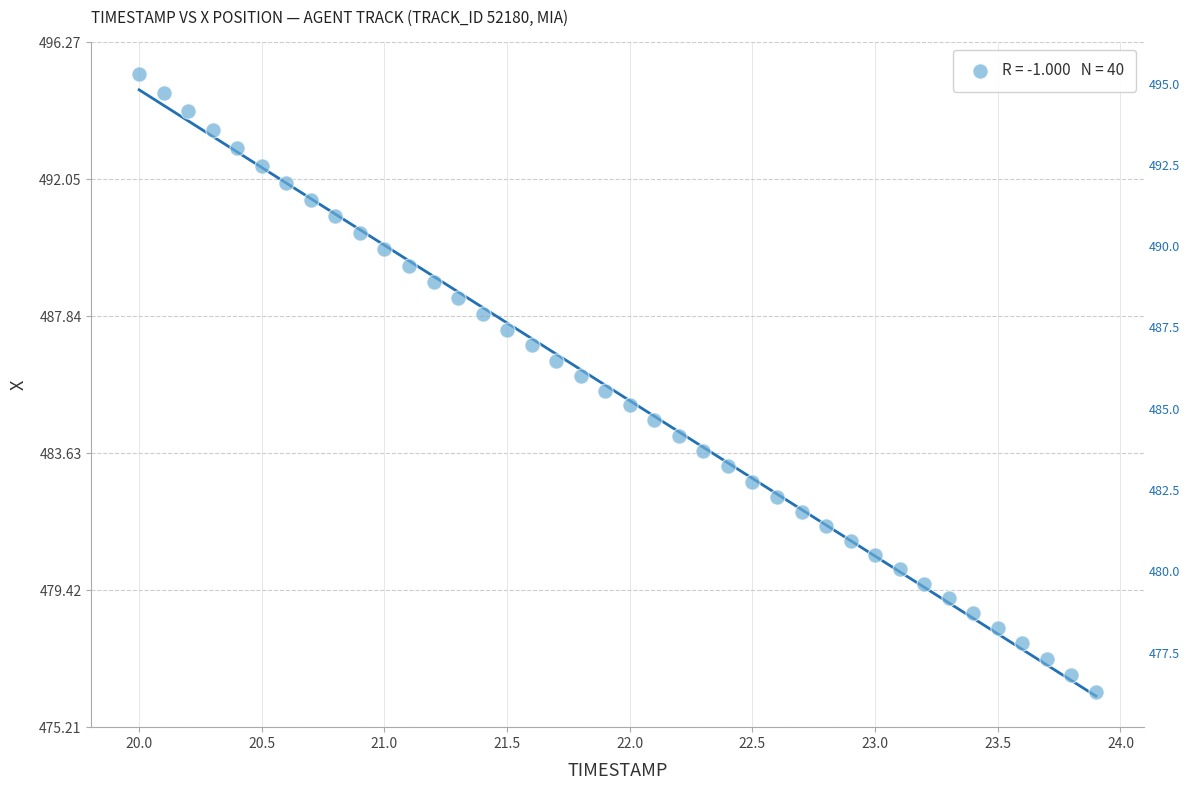

What is the range of X values (max minus min)?

3.9